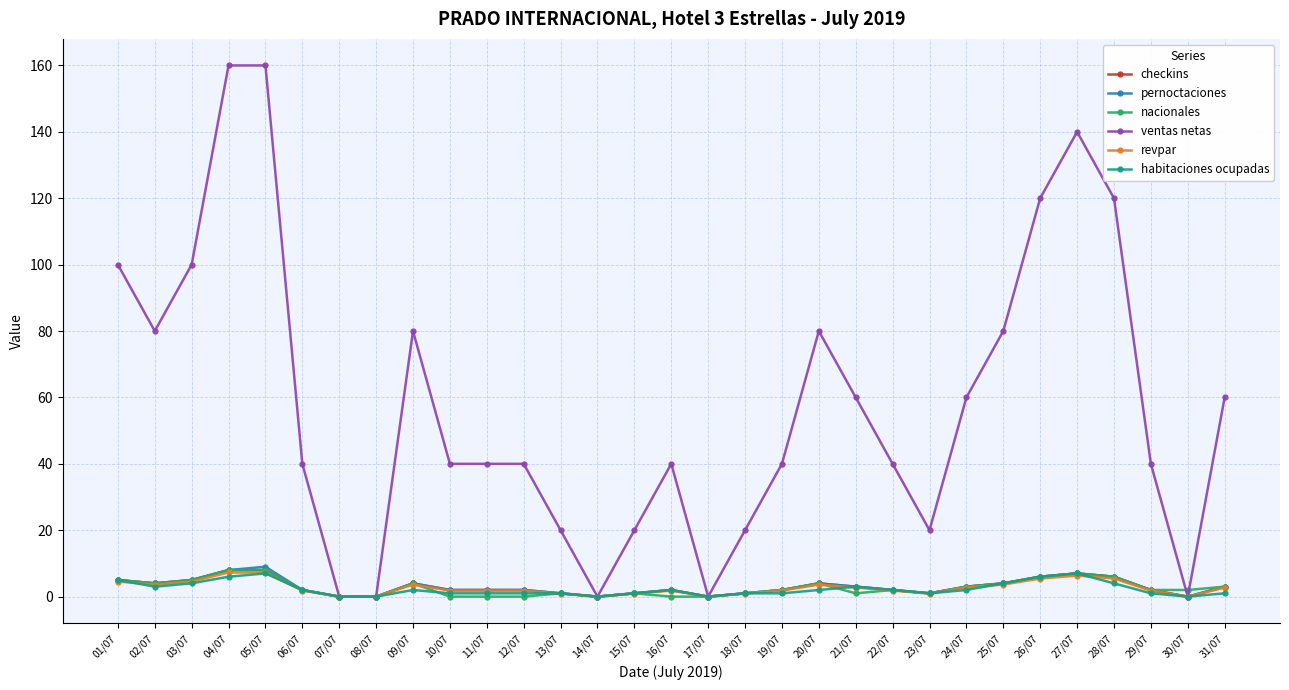

True or false: pernoctaciones has a value of 0.0 at 14/07.

True